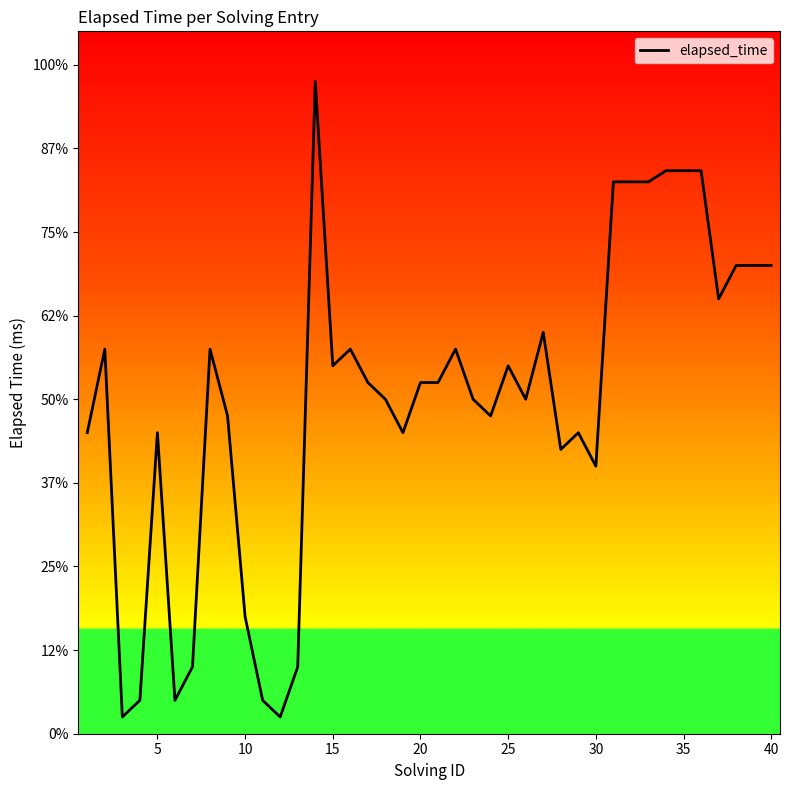

Does the chart display data point markers on the line(s)?

No